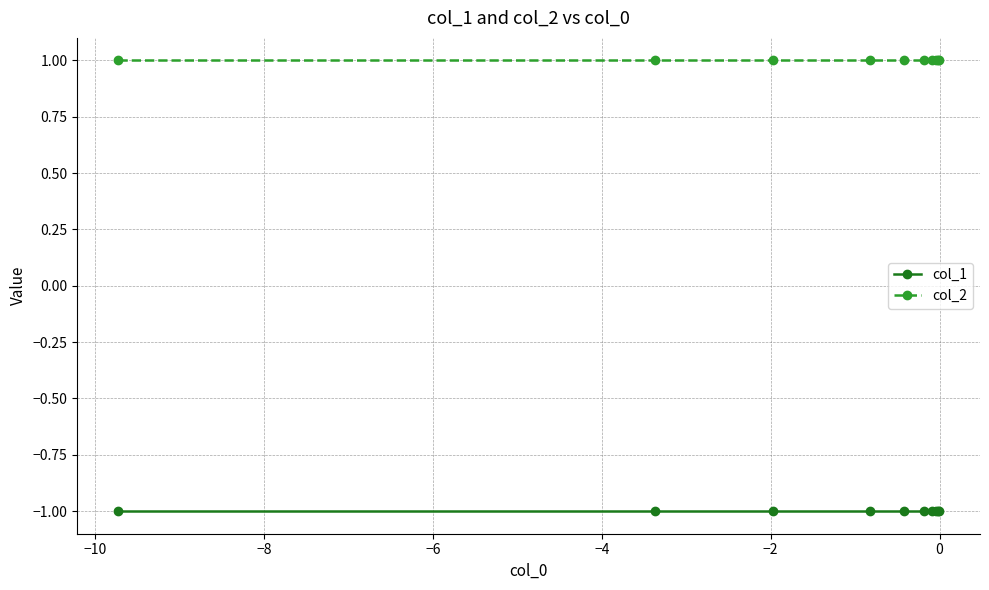

What is the average value of the col_2 series?

1